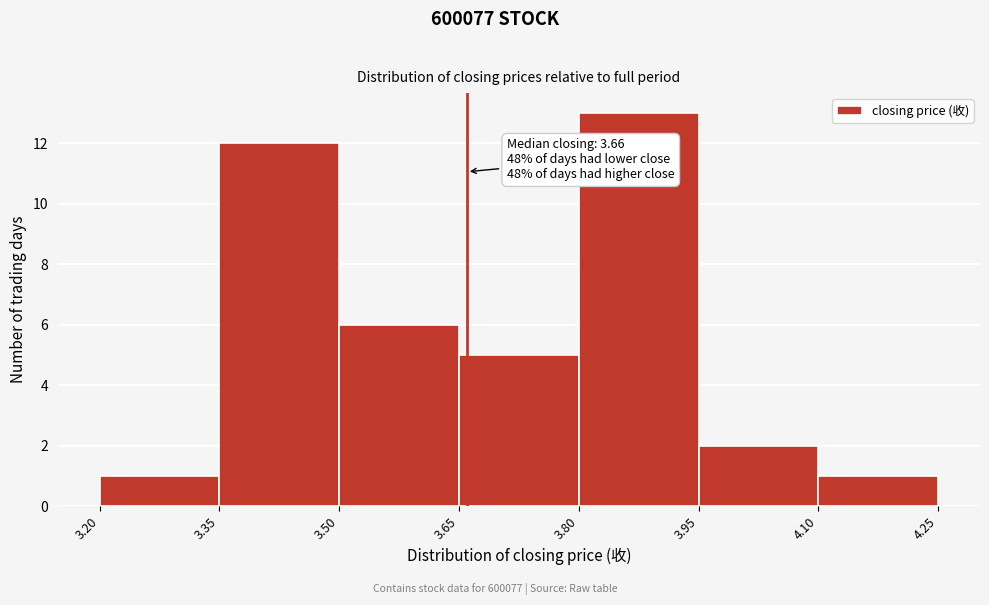

Over which range of the x-axis is the bar tallest?

3.80 to 3.95